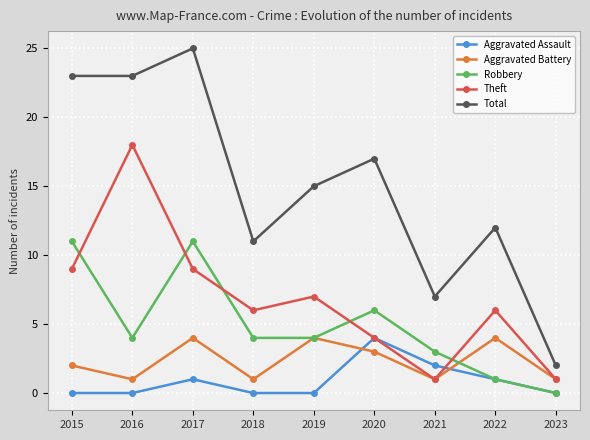

What is the total value across all series at 2018?

22